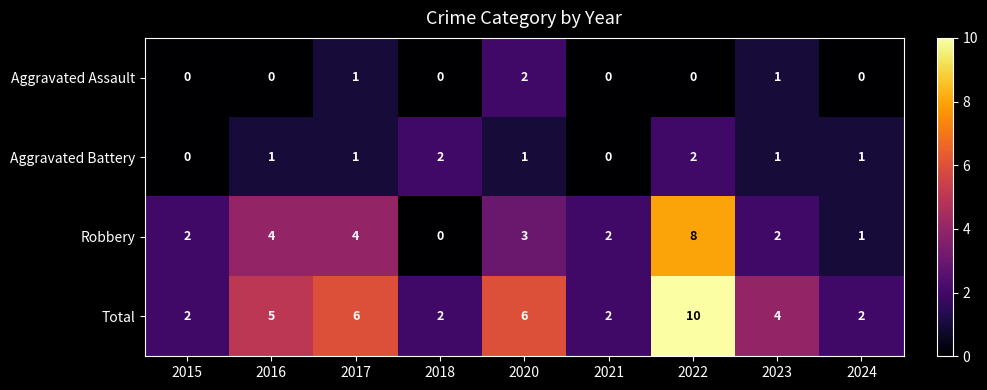

Which category has the highest value across all series?

2022